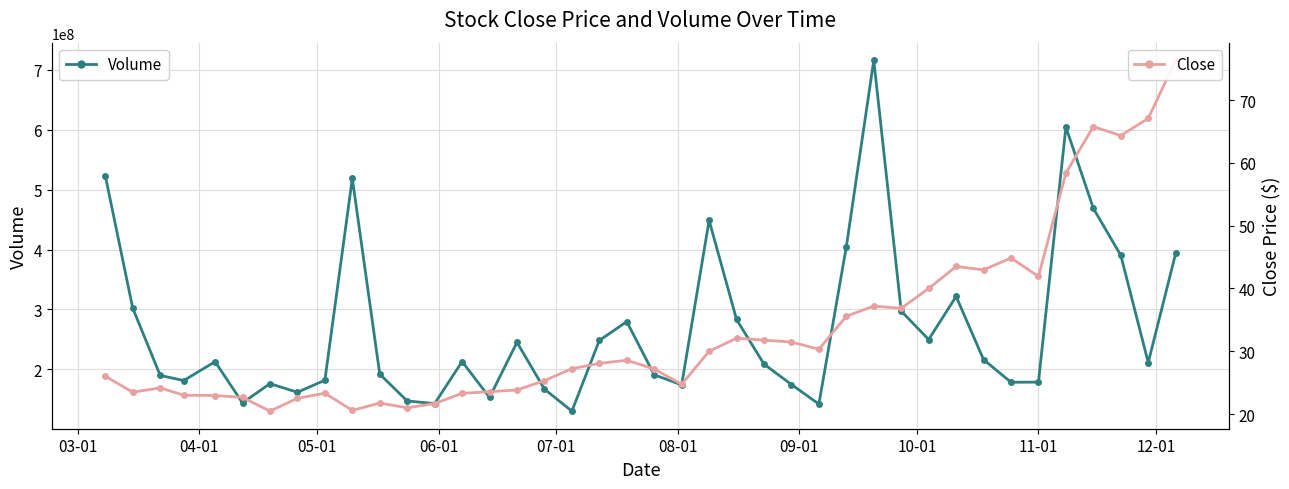

In Volume, how many points are lower than both neighbors (excluding endpoints)?

11